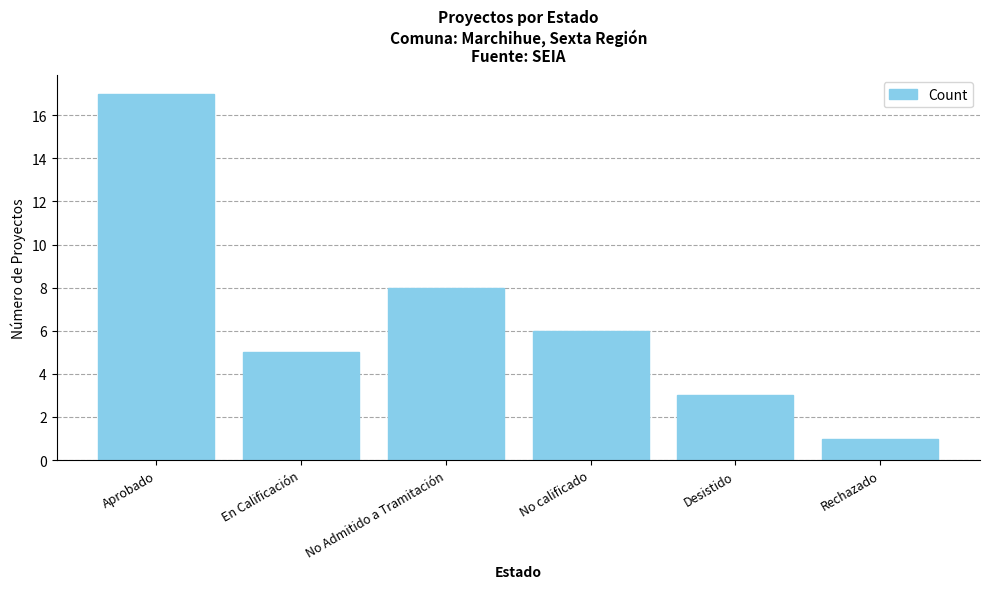

Approximately how many times larger is the value at Rechazado compared to En Calificación?

0.2